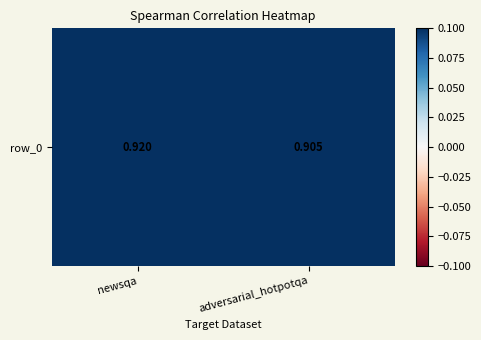

Rank the categories by value from lowest to highest.

adversarial_hotpotqa, newsqa